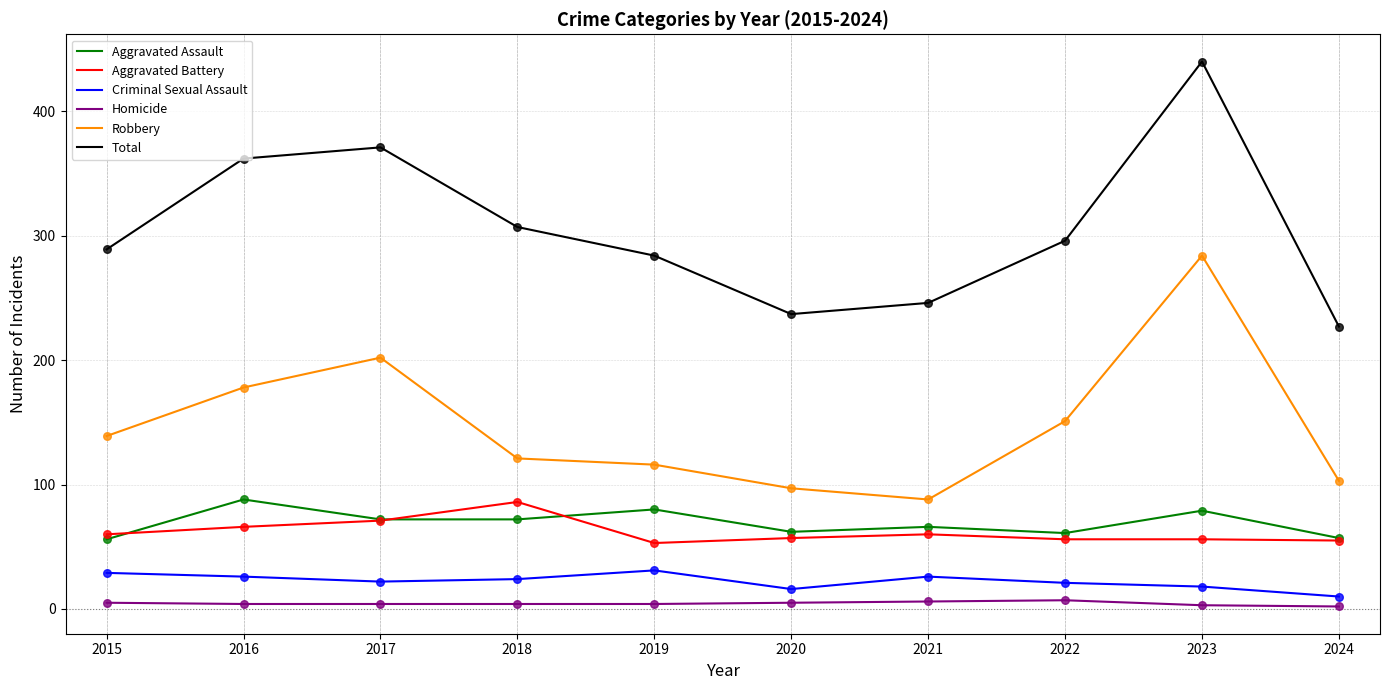

At how many categories does at least one series exceed 335?

3